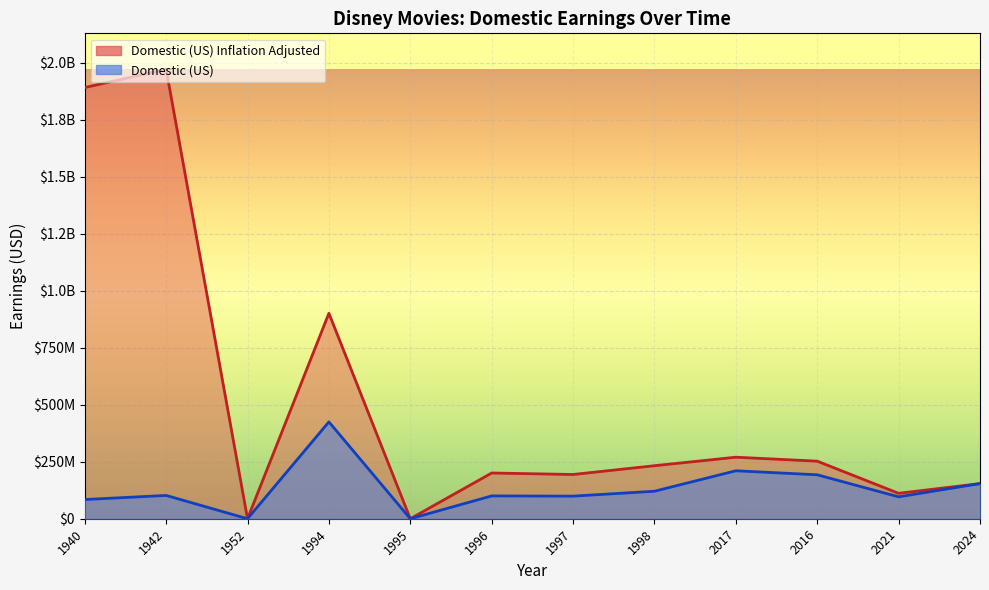

True or false: Domestic (US) and Domestic (US) Inflation Adjusted cross at least once.

False